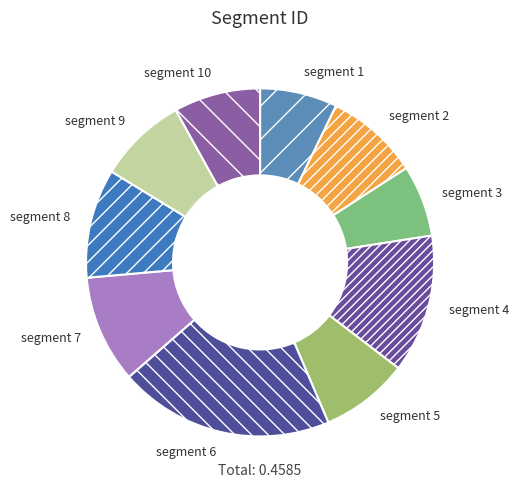

Which category has the biggest portion of the pie?

segment 6